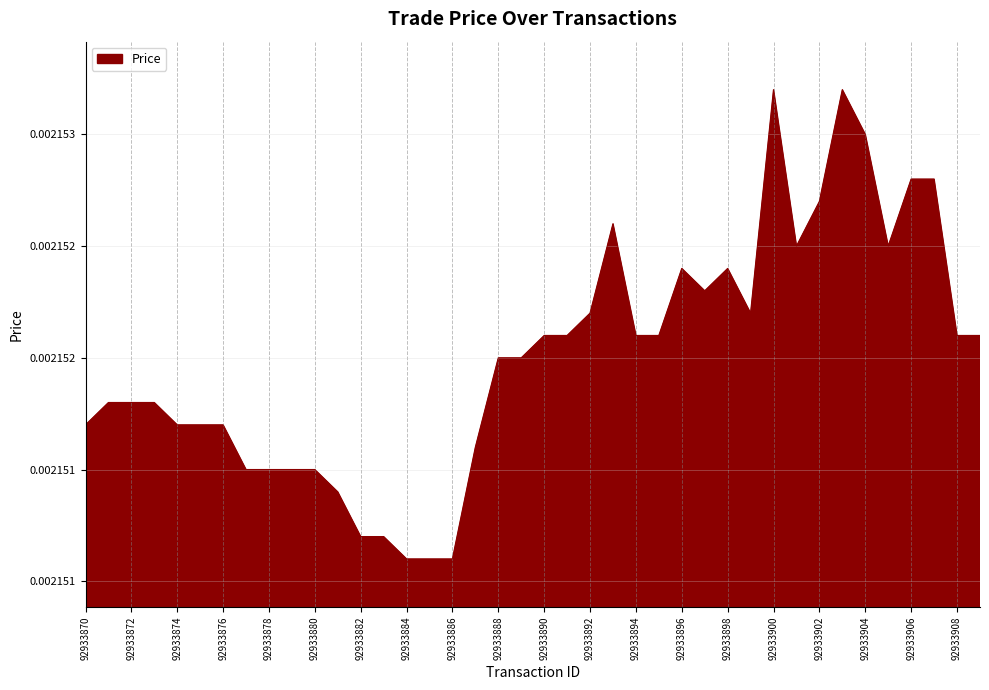

How many interior local valleys (lower than both neighbors) does the data have?

4